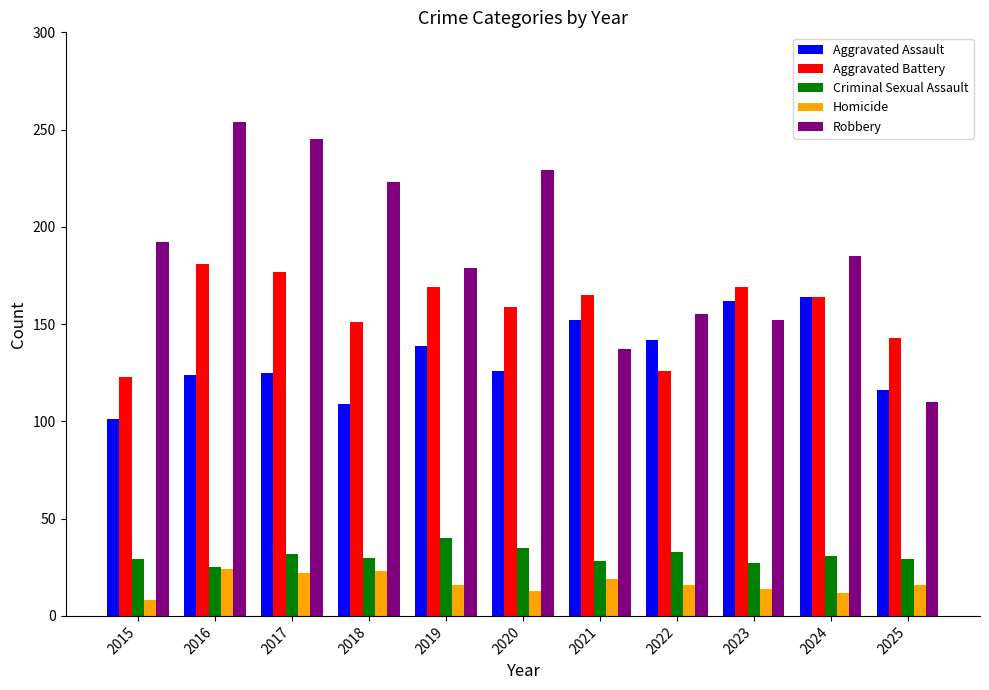

Is the value of Aggravated Battery at 2018 greater than the value of Robbery at 2025?

Yes